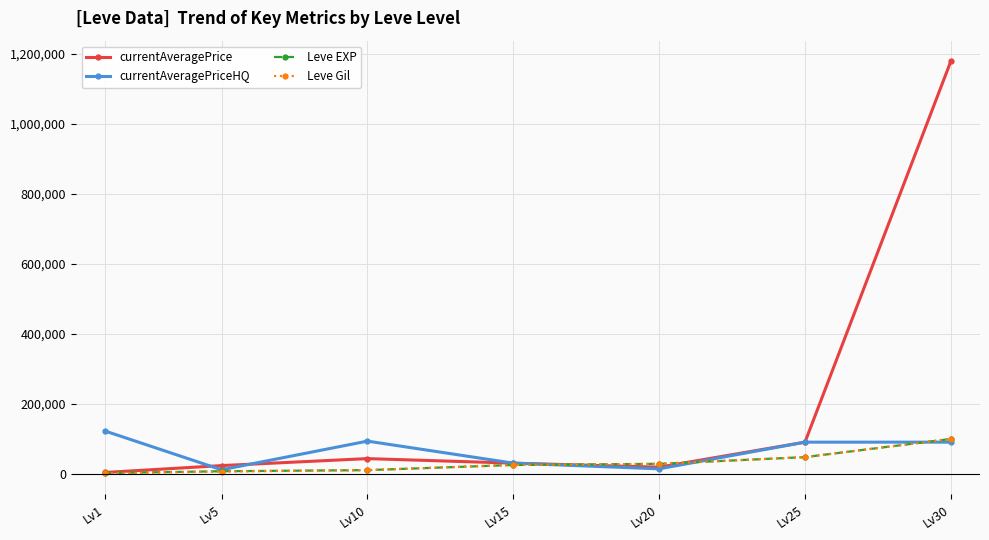

At which category is the sum across all series the highest?

Lv30